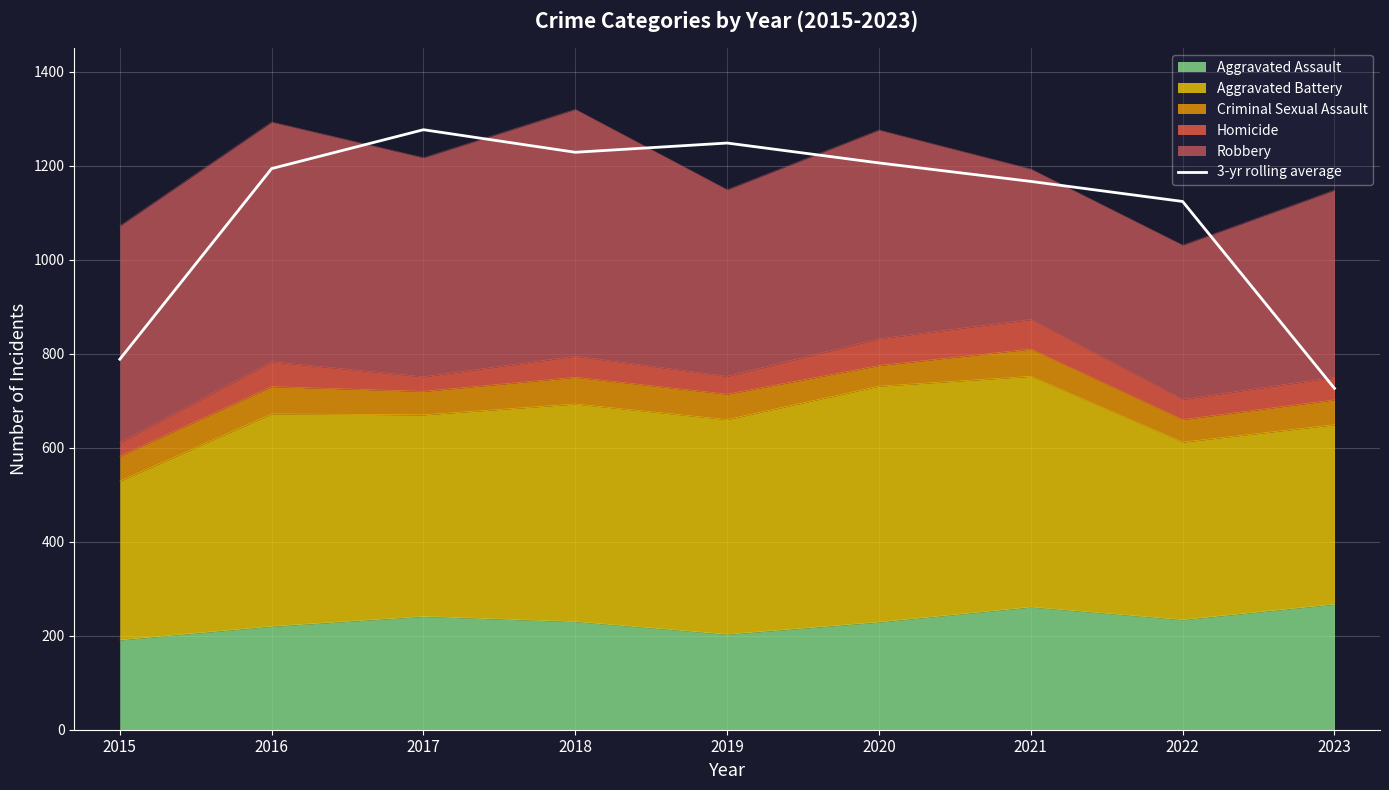

What is the difference between the maximum and minimum values?

550.3